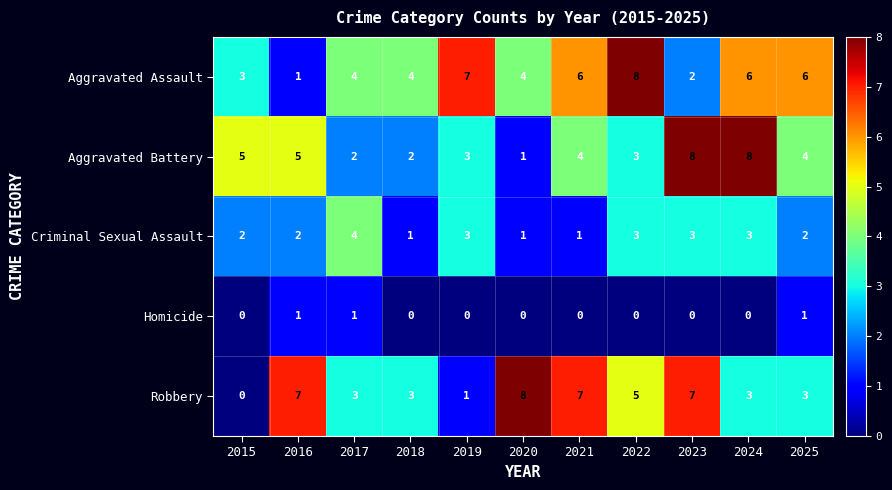

What is the highest value of the Robbery series?

8